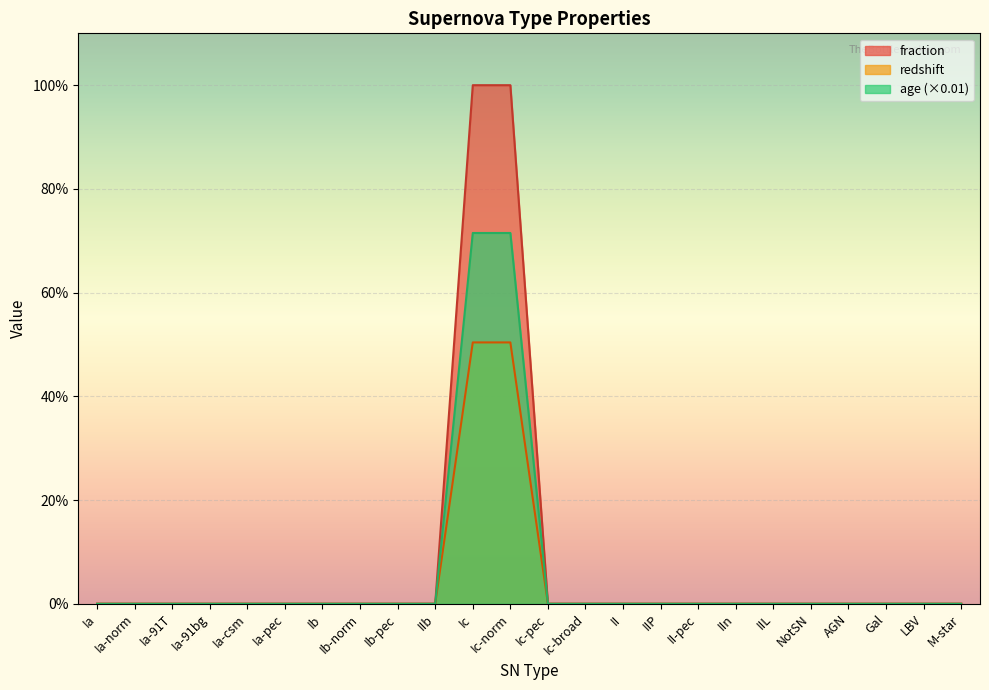

Reading right to left, extract all data points from this chart.

fraction: M-star=0.0	LBV=0.0	Gal=0.0	AGN=0.0	NotSN=0.0	IIL=0.0	IIn=0.0	II-pec=0.0	IIP=0.0	II=0.0	Ic-broad=0.0	Ic-pec=0.0	Ic-norm=1.0	Ic=1.0	IIb=0.0	Ib-pec=0.0	Ib-norm=0.0	Ib=0.0	Ia-pec=0.0	Ia-csm=0.0	Ia-91bg=0.0	Ia-91T=0.0	Ia-norm=0.0	Ia=0.0
redshift: M-star=0.0	LBV=0.0	Gal=0.0	AGN=0.0	NotSN=0.0	IIL=0.0	IIn=0.0	II-pec=0.0	IIP=0.0	II=0.0	Ic-broad=0.0	Ic-pec=0.0	Ic-norm=0.5	Ic=0.5	IIb=0.0	Ib-pec=0.0	Ib-norm=0.0	Ib=0.0	Ia-pec=0.0	Ia-csm=0.0	Ia-91bg=0.0	Ia-91T=0.0	Ia-norm=0.0	Ia=0.0
age: M-star=0.0	LBV=0.0	Gal=0.0	AGN=0.0	NotSN=0.0	IIL=0.0	IIn=0.0	II-pec=0.0	IIP=0.0	II=0.0	Ic-broad=0.0	Ic-pec=0.0	Ic-norm=0.7	Ic=0.7	IIb=0.0	Ib-pec=0.0	Ib-norm=0.0	Ib=0.0	Ia-pec=0.0	Ia-csm=0.0	Ia-91bg=0.0	Ia-91T=0.0	Ia-norm=0.0	Ia=0.0